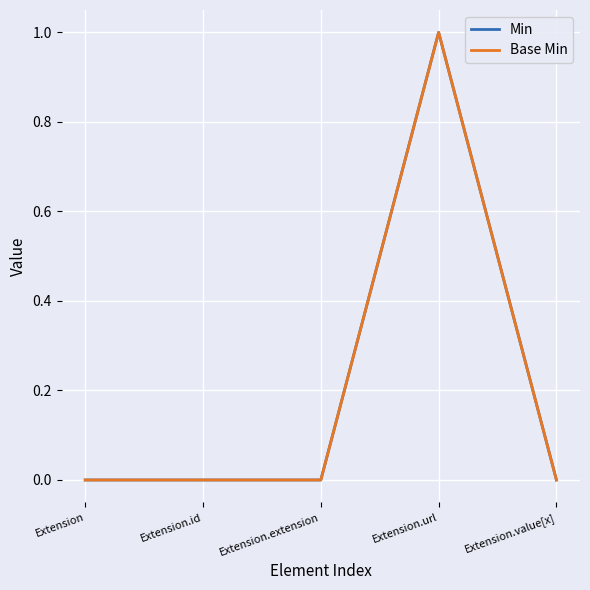

Does the chart have visible grid lines?

Yes